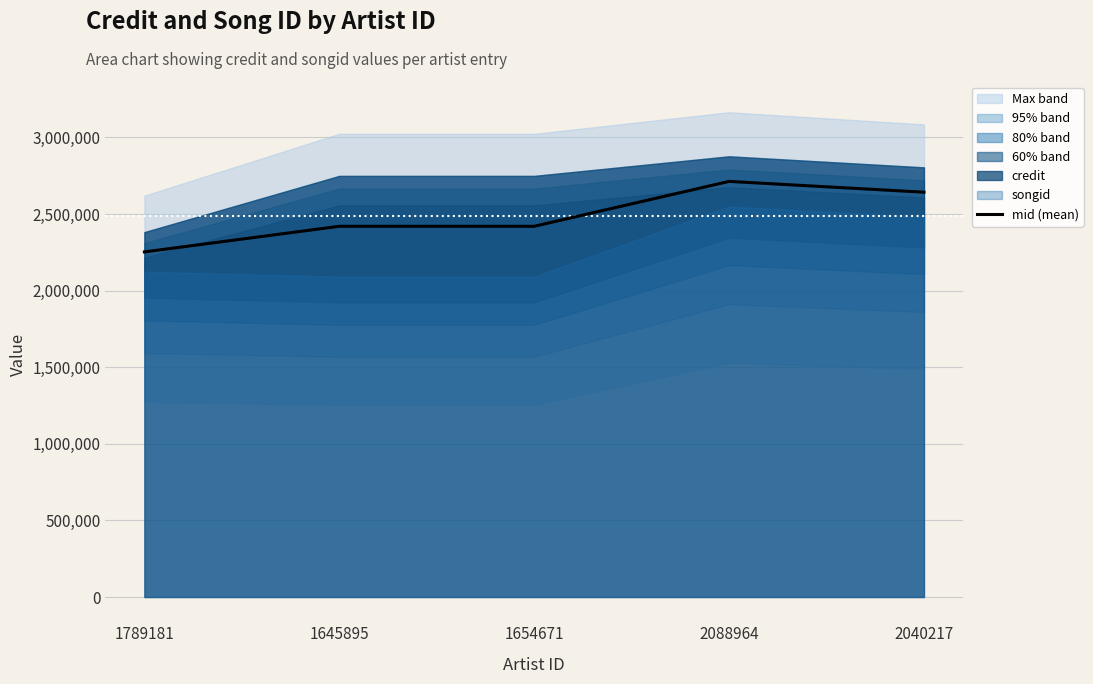

Approximately how many times larger is the value at 1789181 compared to 1654671?

0.9